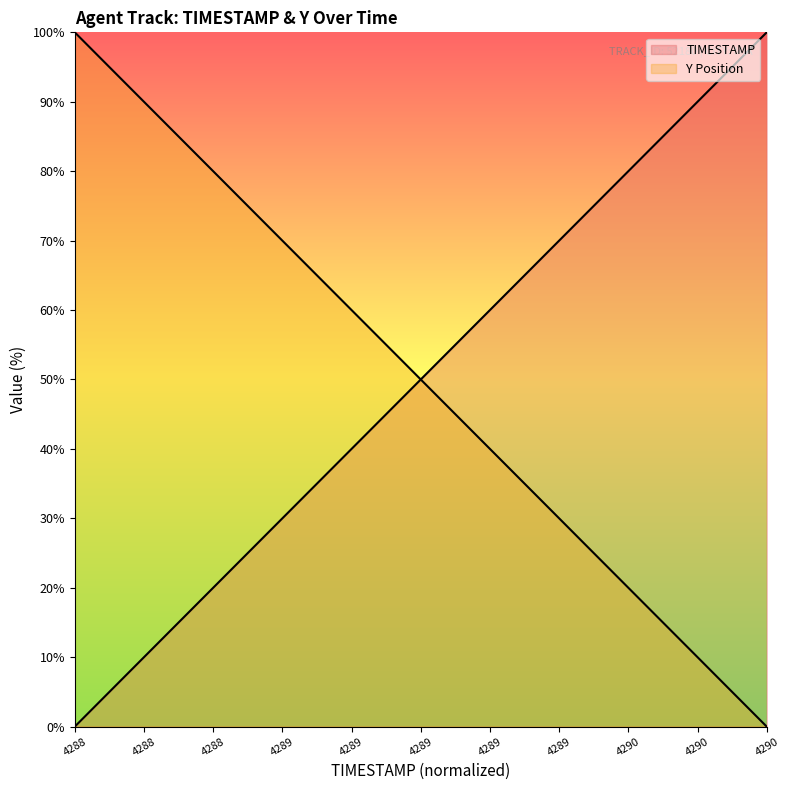

What is the maximum value shown in the chart?

100.0